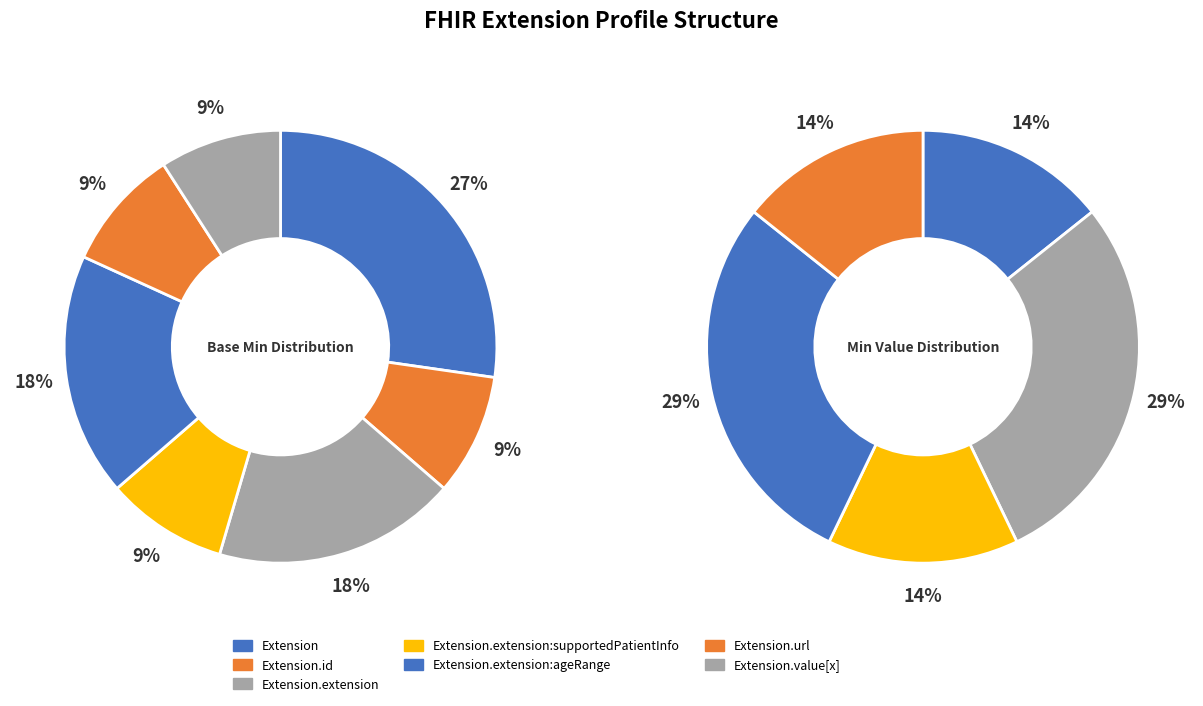

What percentage is the Extension.id slice, to the nearest percent?

9%